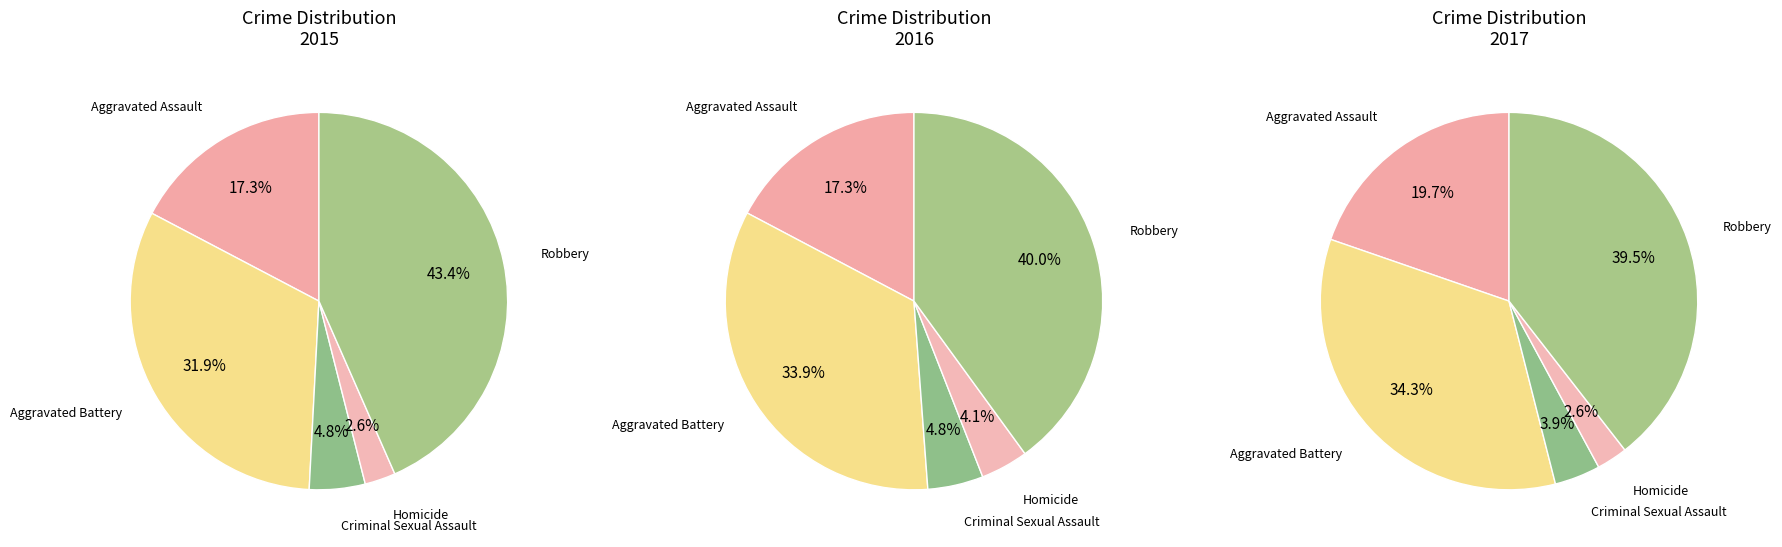

Approximately how many times larger is the value at Criminal Sexual Assault compared to Aggravated Assault?

0.3